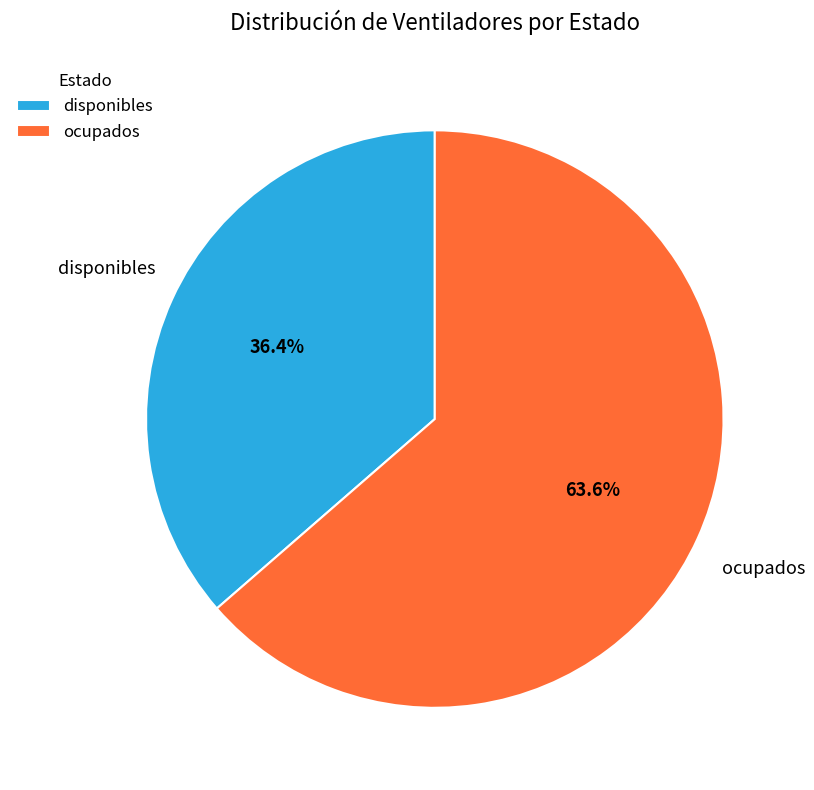

Which has a higher value, ocupados or disponibles?

ocupados